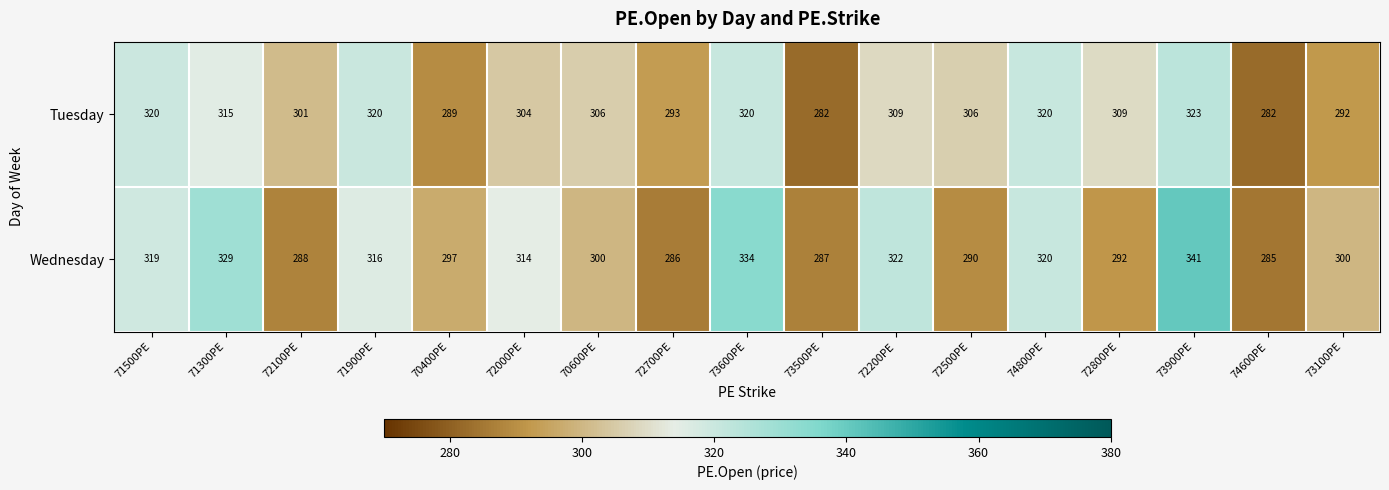

What is the minimum value shown in the chart?

282